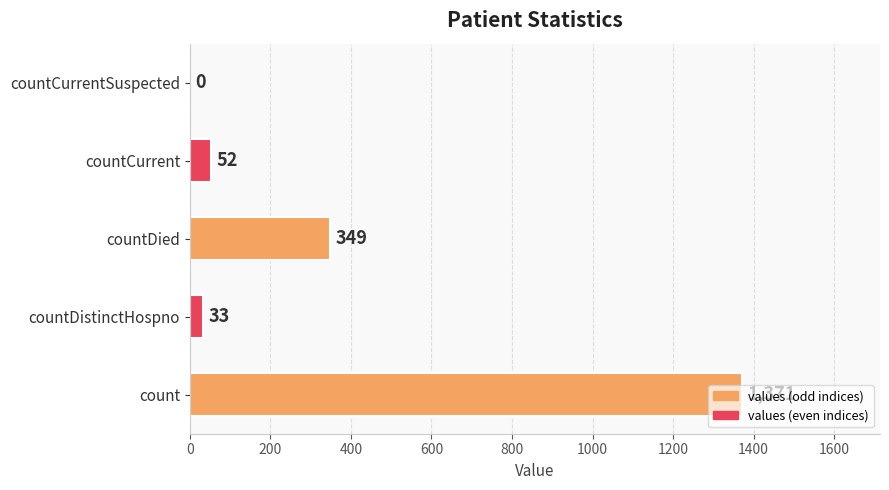

How many series are shown in this chart?

1